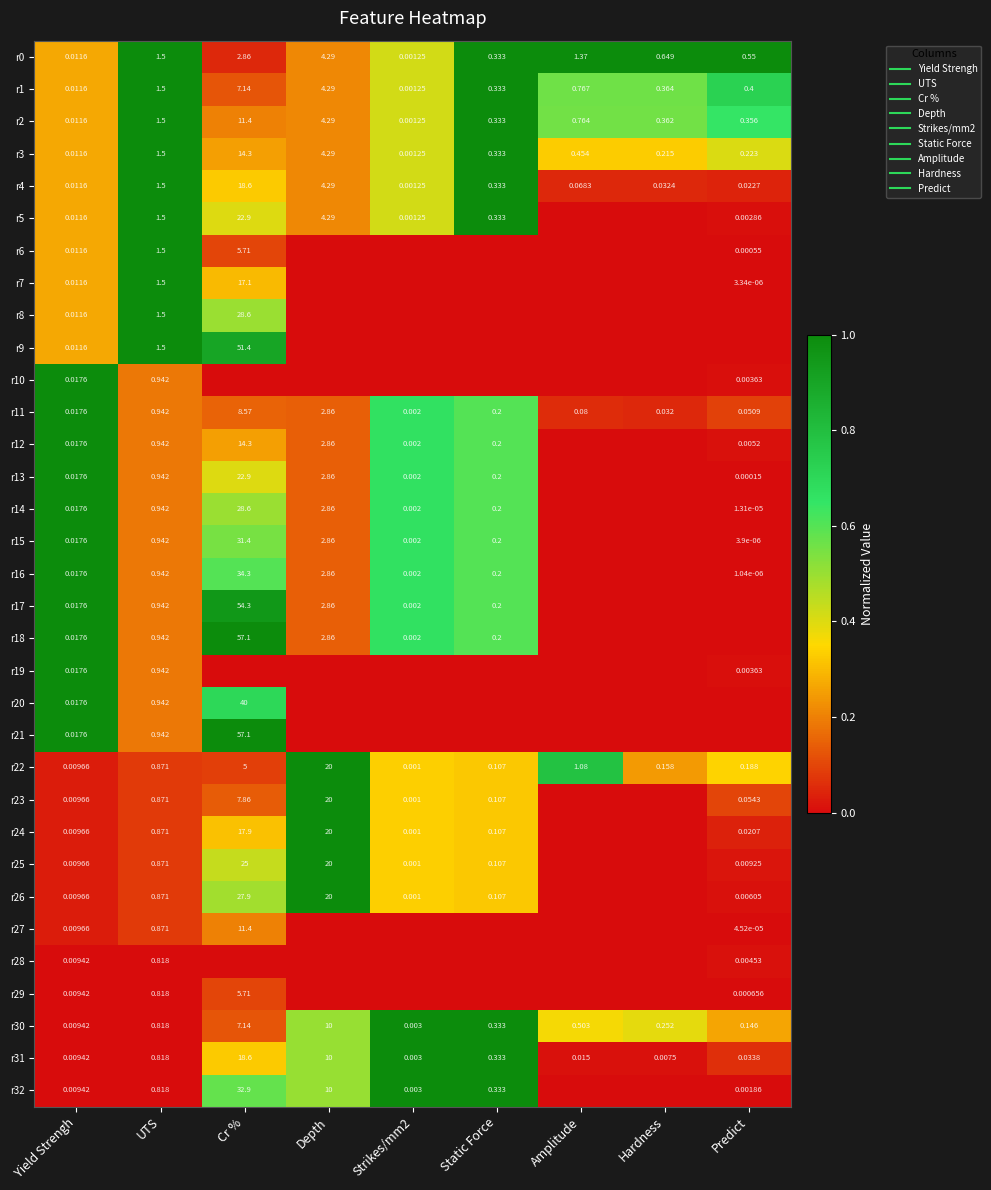

What is the total value across all series at Strikes/mm2?

12.5